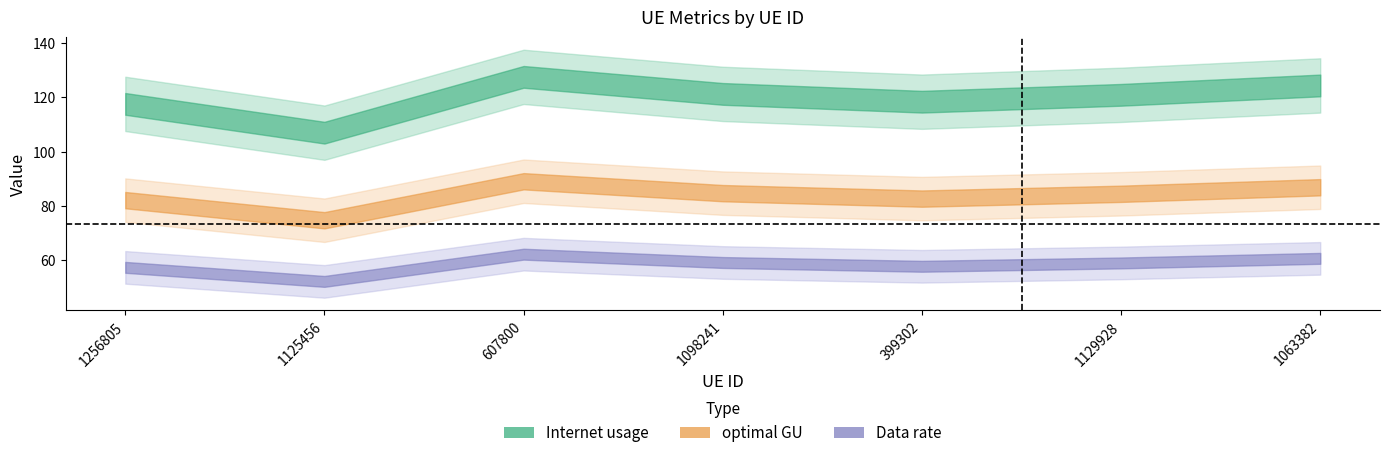

True or false: Data rate has more than 2 interior local peaks.

False